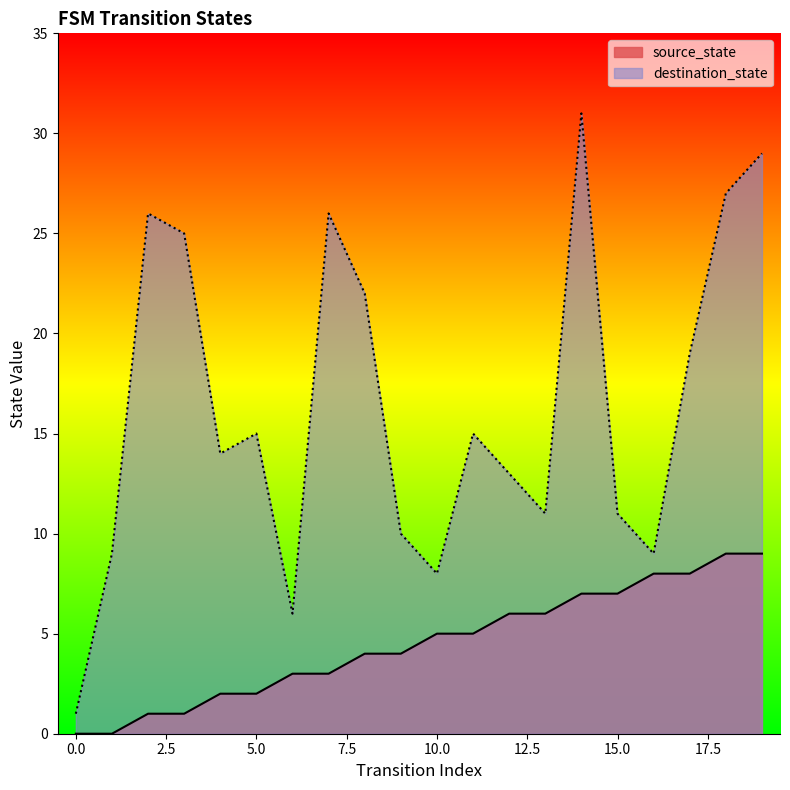

What are all the series names shown in the legend?

source_state, destination_state